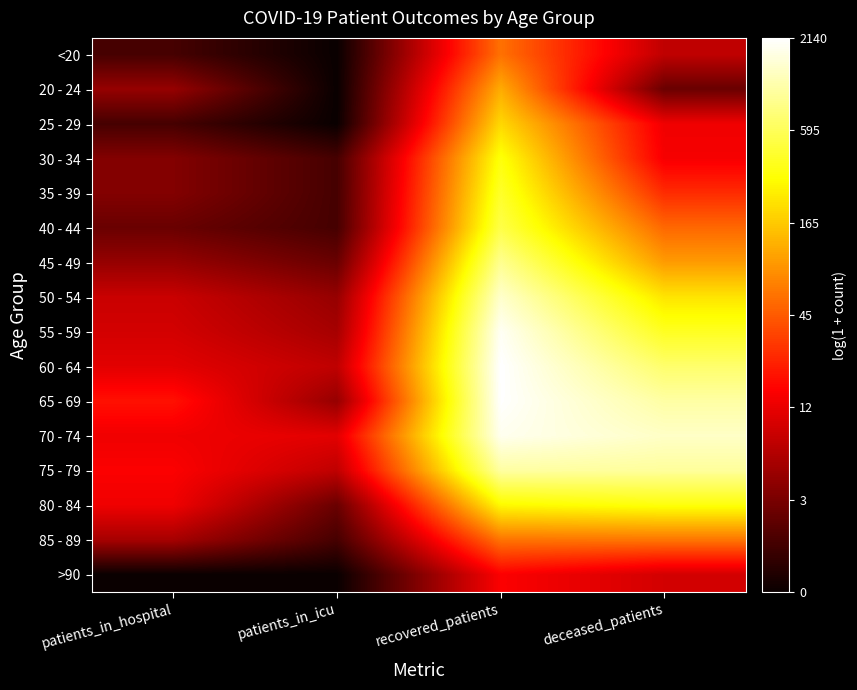

At how many categories does at least one series exceed 0?

4